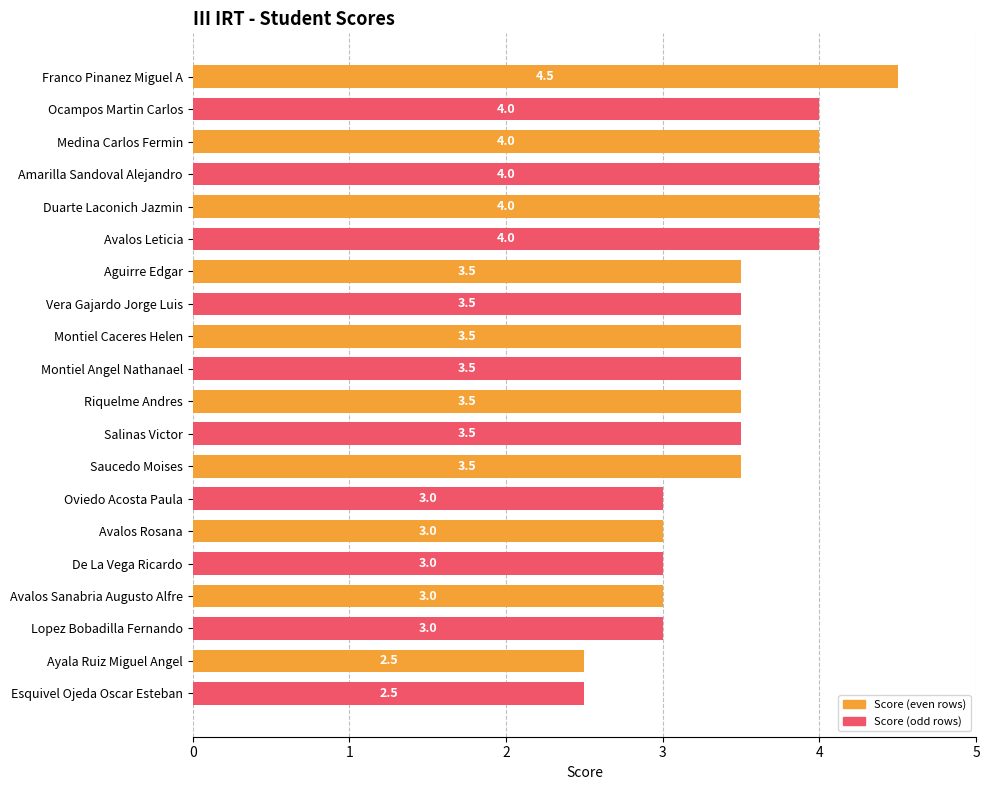

Approximately how many times larger is the value at Vera Gajardo Jorge Luis compared to Ayala Ruiz Miguel Angel?

1.4